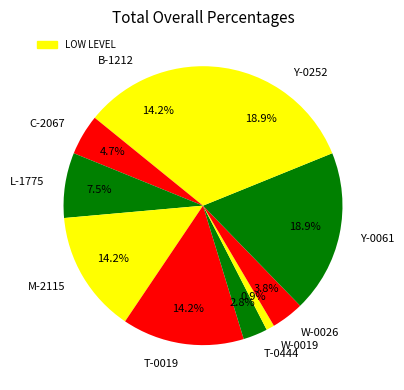

Does Y-0061 represent more than half of the total?

No